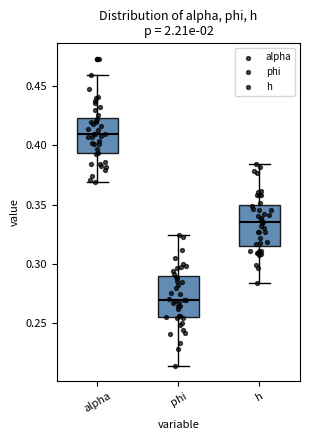

Where is the lower edge of the box for h on the y-axis? The values are not printed on the chart, so give them approximately, as read against the axis.

0.315